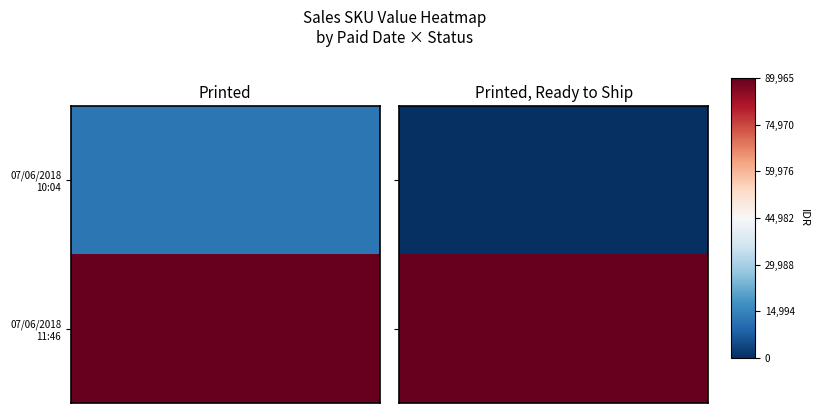

How many Printed, Ready to Ship values are between 0 and 89965?

2